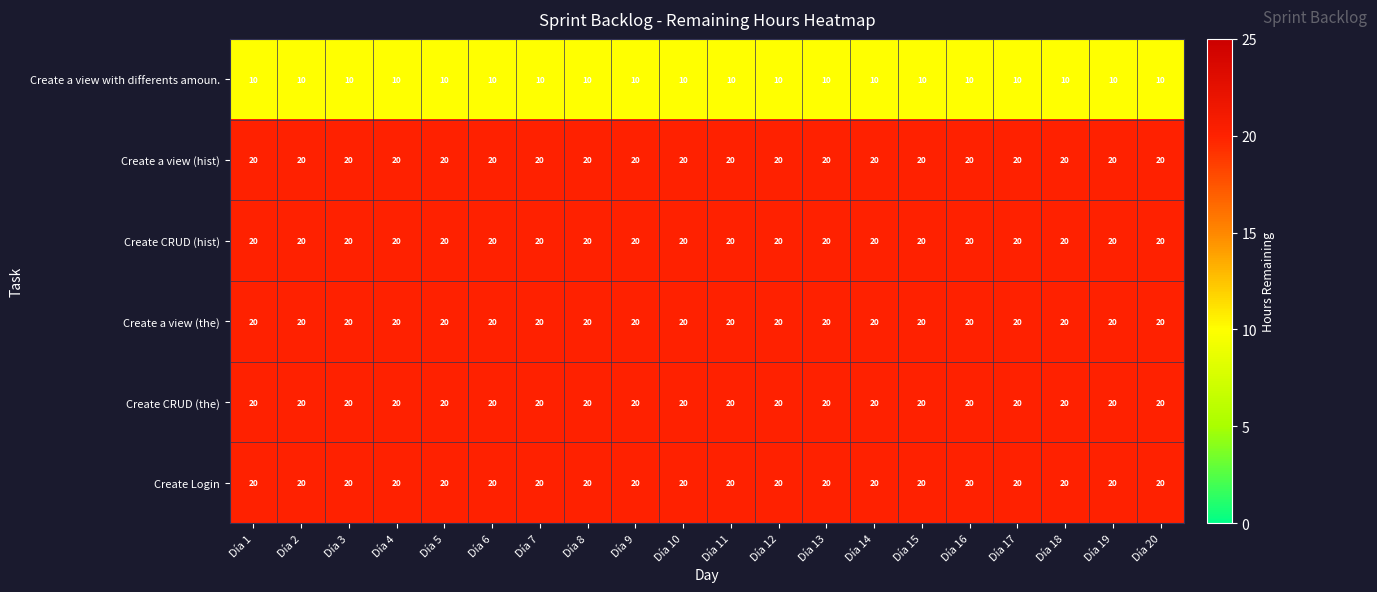

What is the difference between the highest and lowest values at Día 15?

10